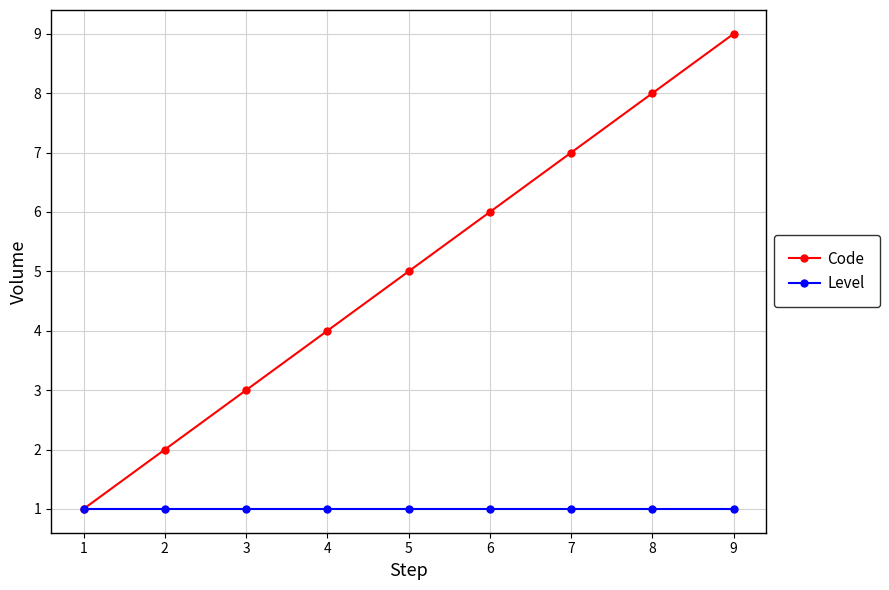

At which category is the sum across all series the highest?

9